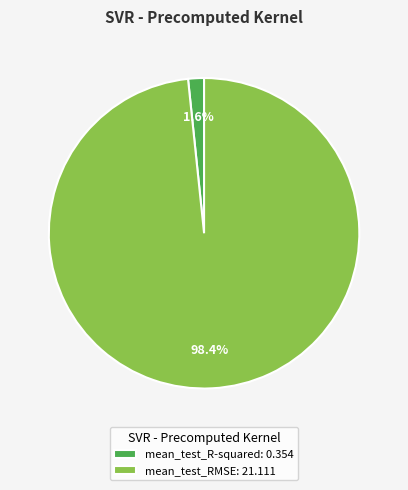

Which category accounts for the majority?

mean_test_RMSE